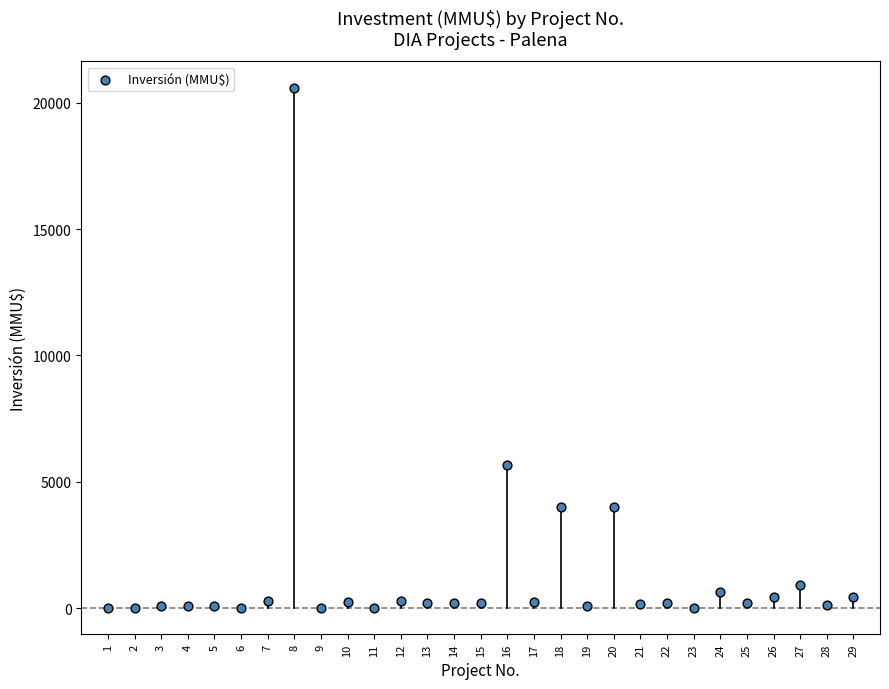

What is the range of X values (max minus min)?

28